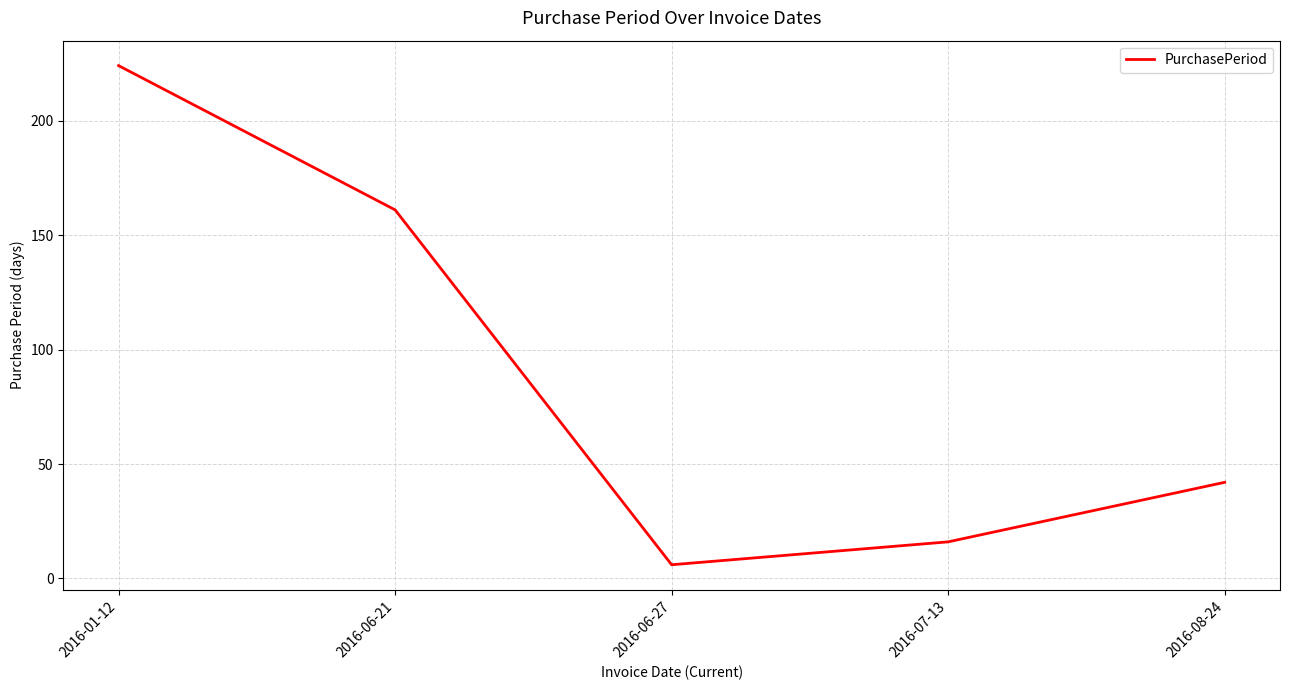

Count the number of categories in the chart.

5